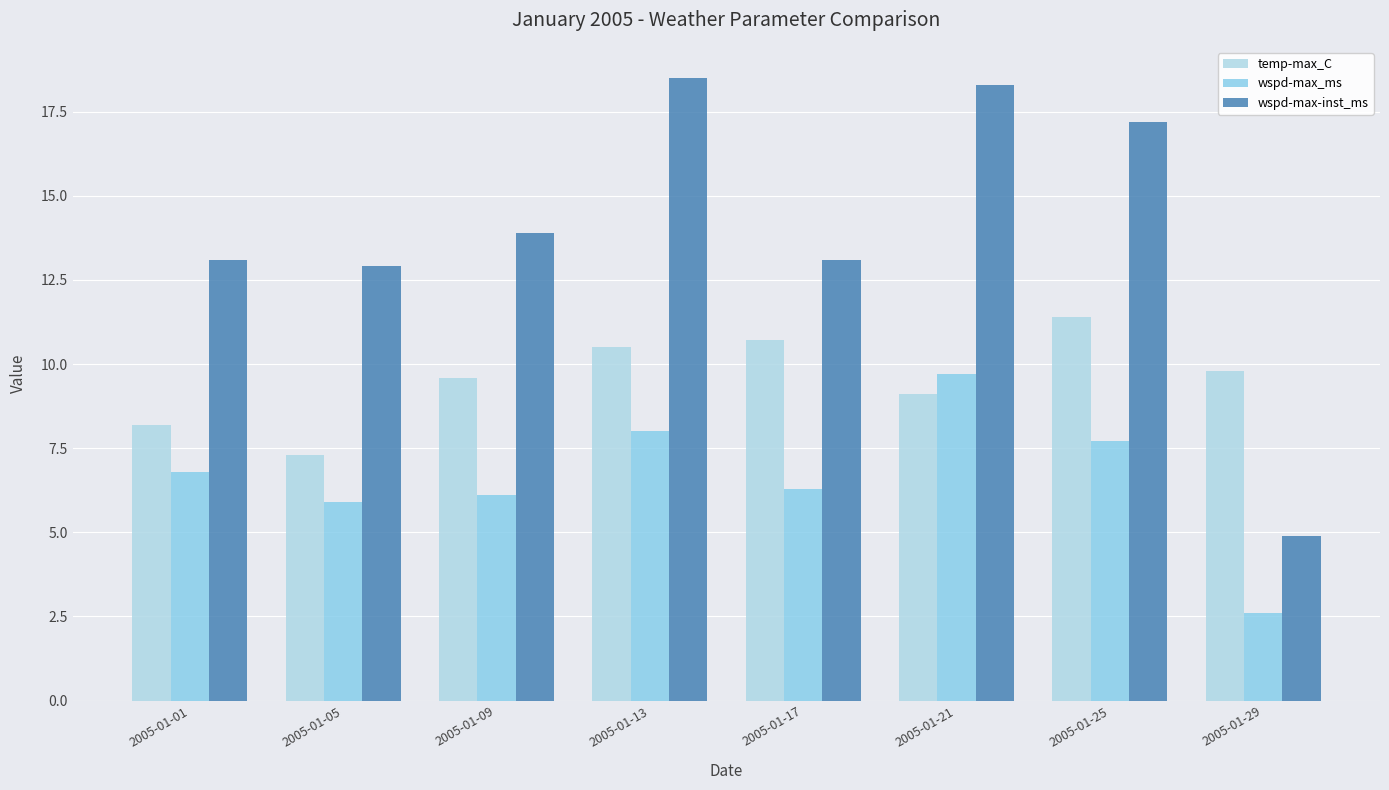

At which category is the sum across all series the highest?

2005-01-21